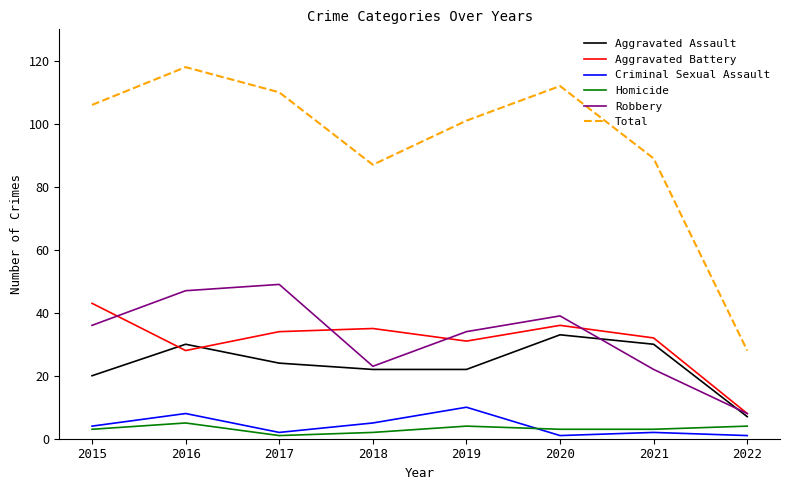

Rank the series by their maximum value, from highest to lowest.

Total, Robbery, Aggravated Battery, Aggravated Assault, Criminal Sexual Assault, Homicide